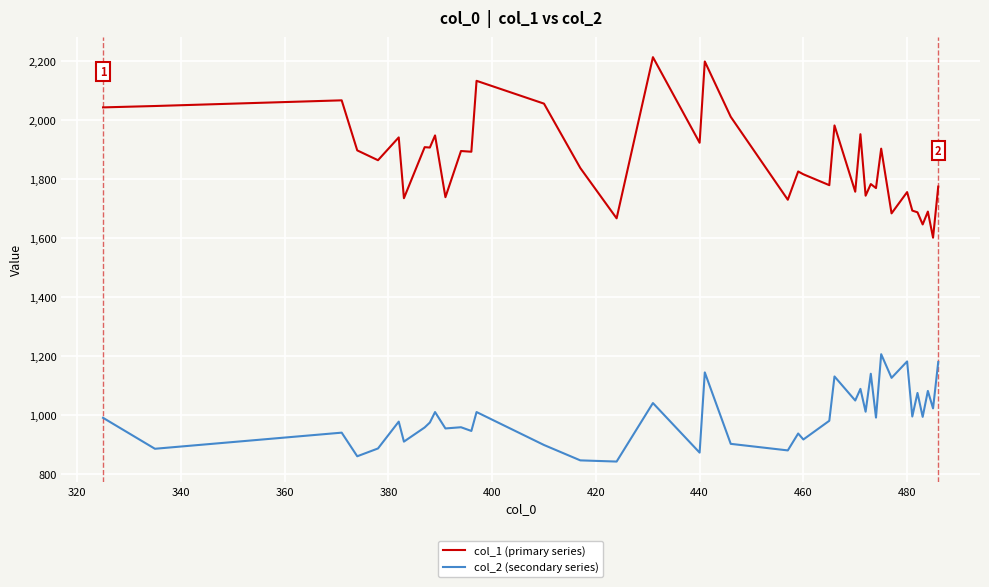

List the series in order of their overall mean, highest first.

col_1 (primary series), col_2 (secondary series)